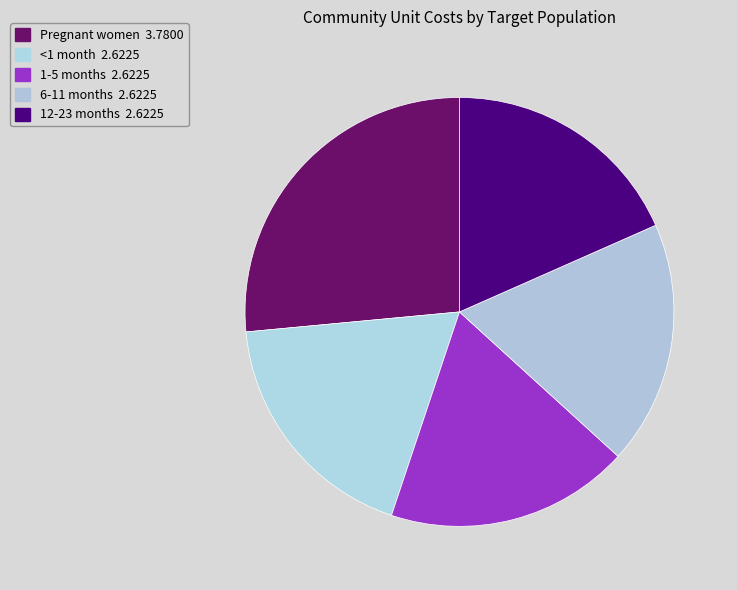

Rank the categories by value from lowest to highest.

<1 month, 1-5 months, 6-11 months, 12-23 months, Pregnant women